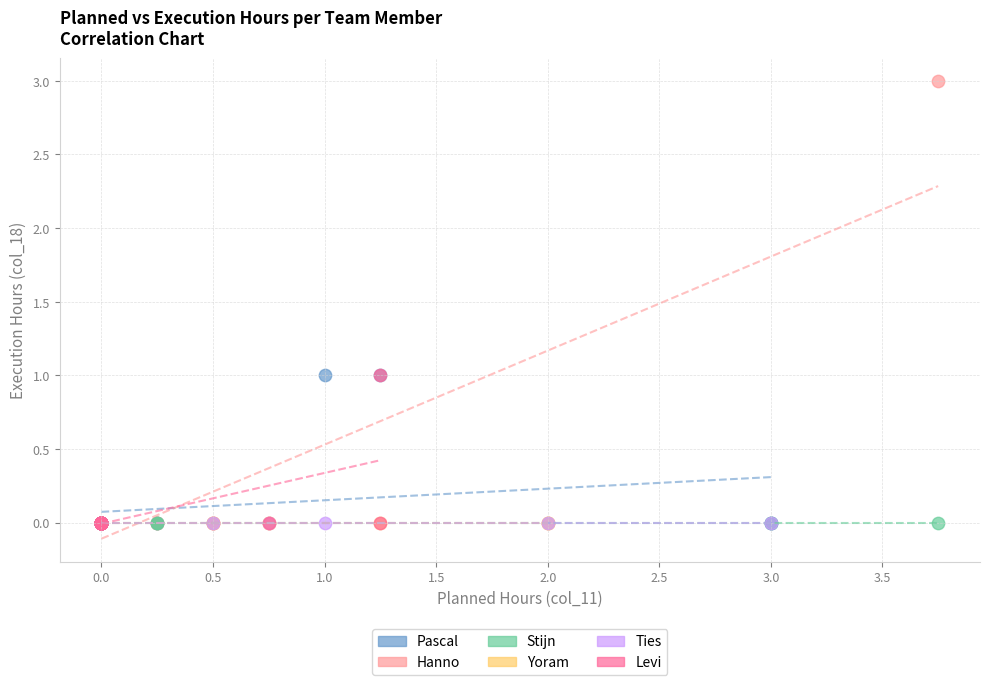

Which series contains the highest Y value?

Hanno